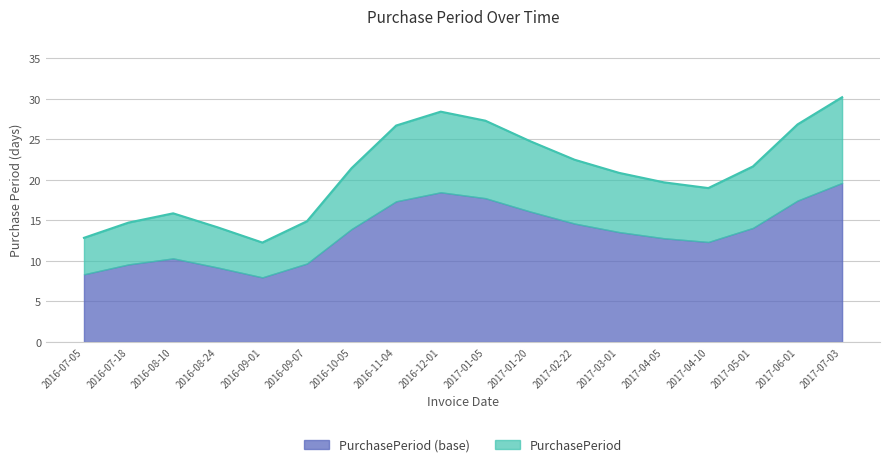

What is the total value across all series at 2017-02-22?

22.5